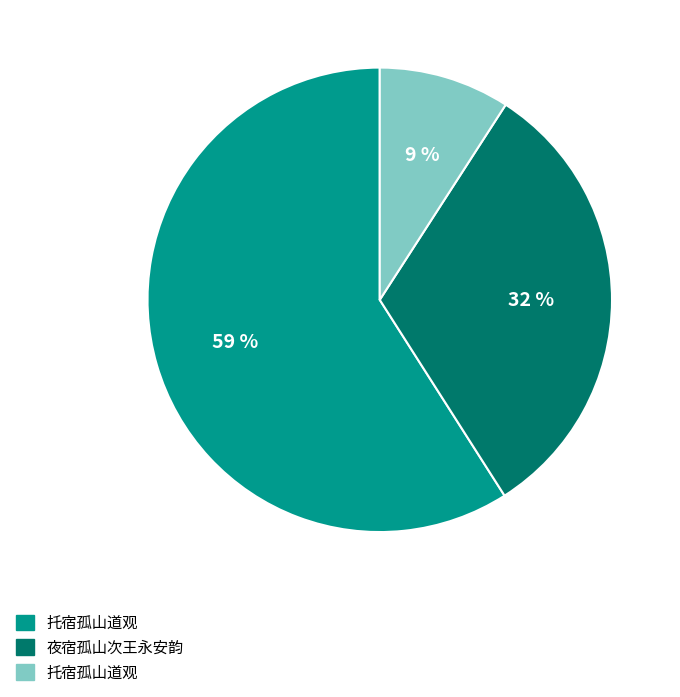

To the nearest percent, what is the difference between the largest and smallest slice percentages?

50%